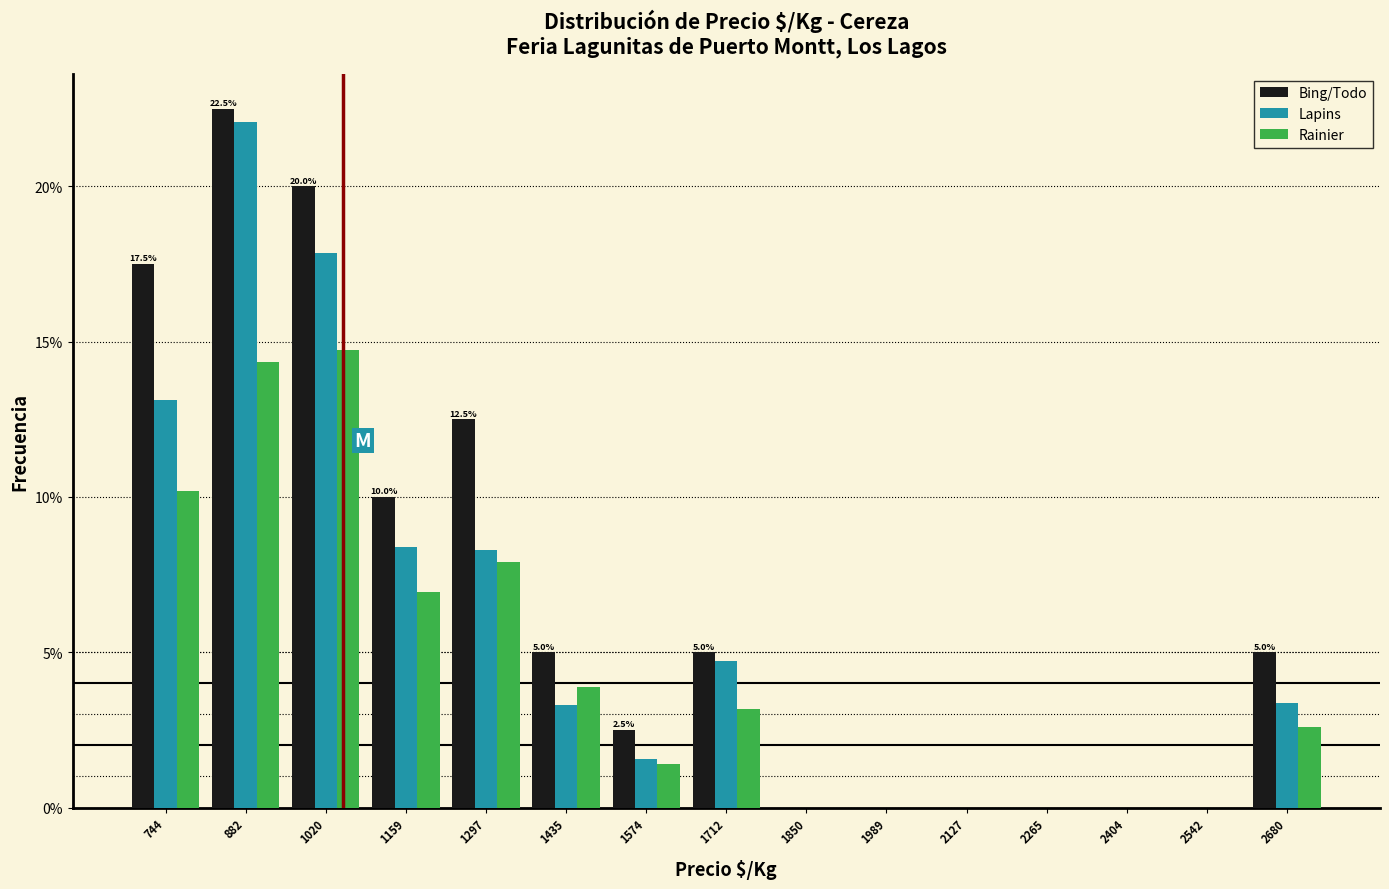

In the Lapins series, which range on the x-axis has the tallest bar?

820 to 960